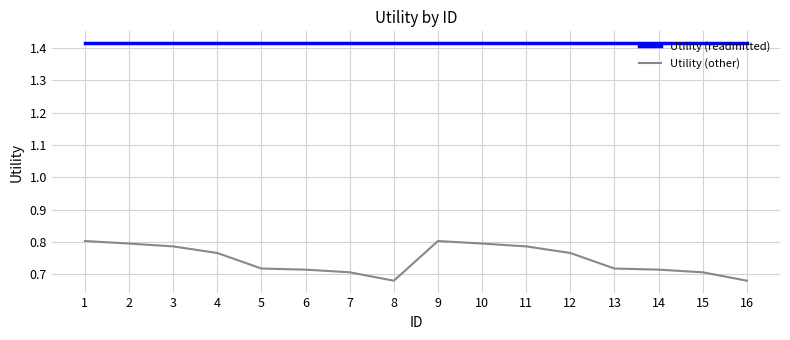

Which series has the widest spread of values?

Utility (other)